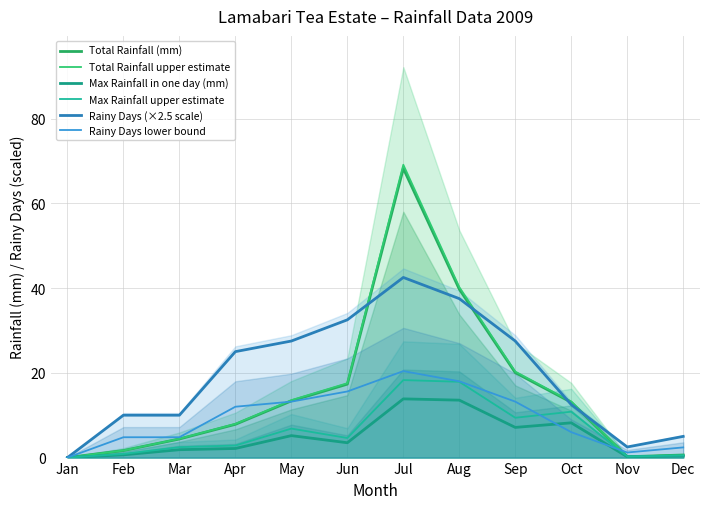

How many intersections are there between Rainy Days lower bound and Total Rainfall upper estimate?

2